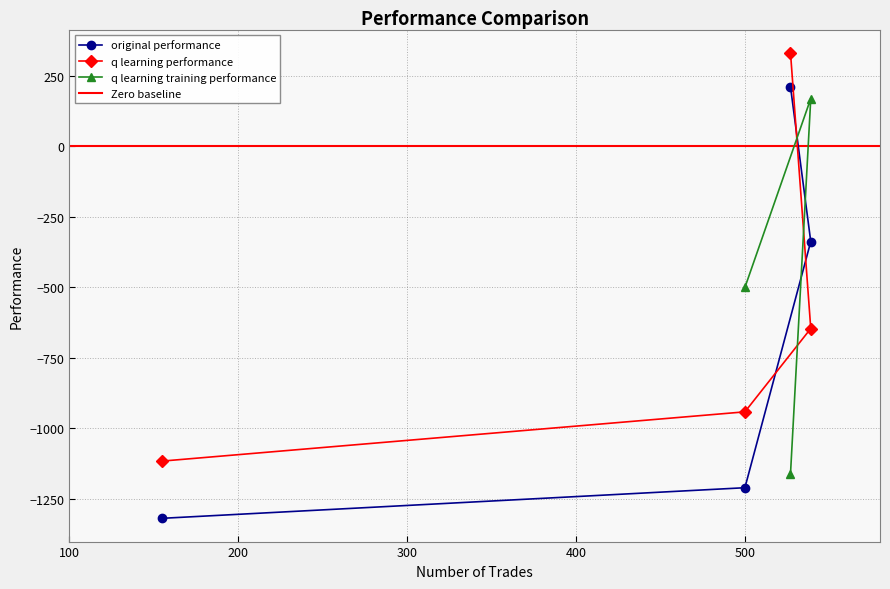

Is this an area chart (filled region under the line)?

No